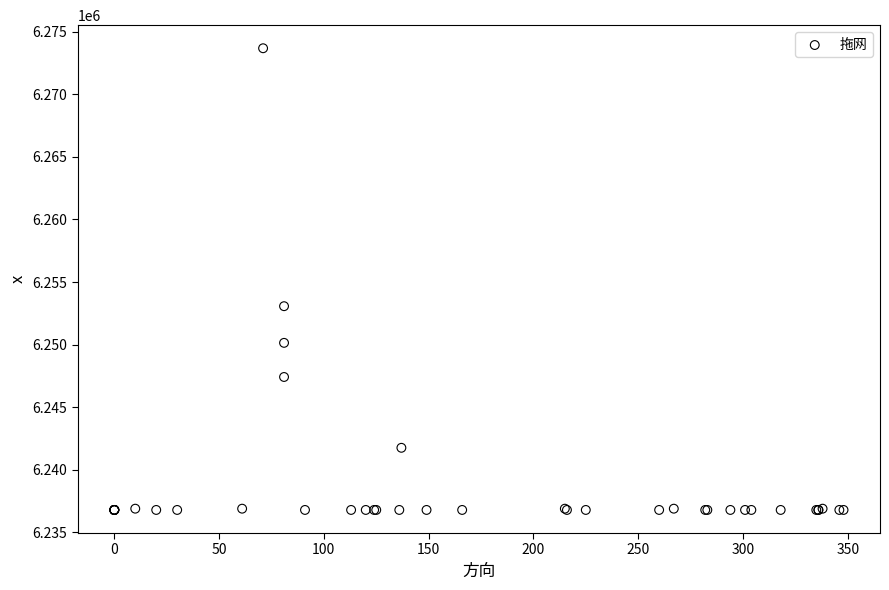

What Y value in the scatter plot is closest to 6255234?

6253068.7